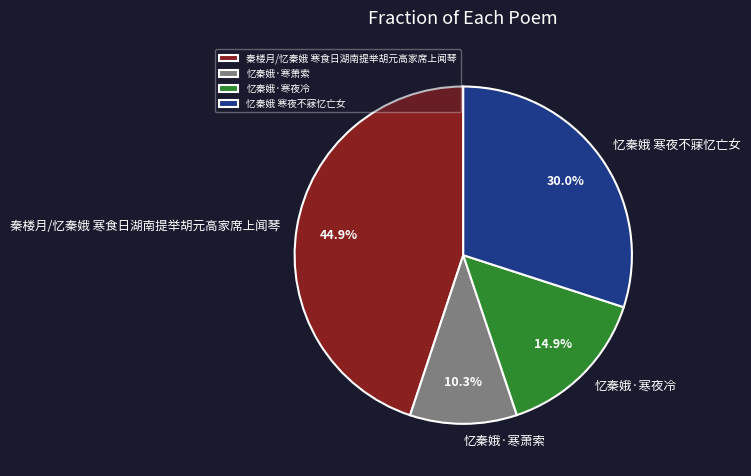

True or false: 忆秦娥·寒萧索 accounts for 16% of the total.

False